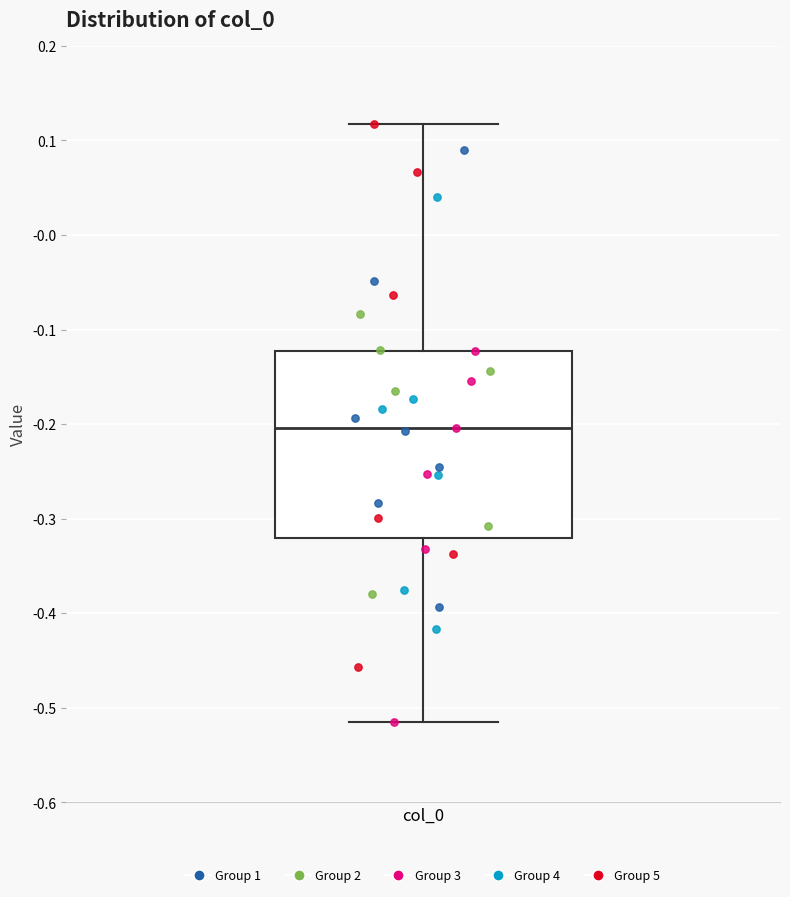

Transcribe this box plot: give where the median line is, the range the box spans, and where the two whiskers end, as read against the y-axis. The values are not printed on the chart, so give them approximately, as read against the axis.

median -0.20, box -0.32 to -0.12, whiskers -0.51 to 0.12